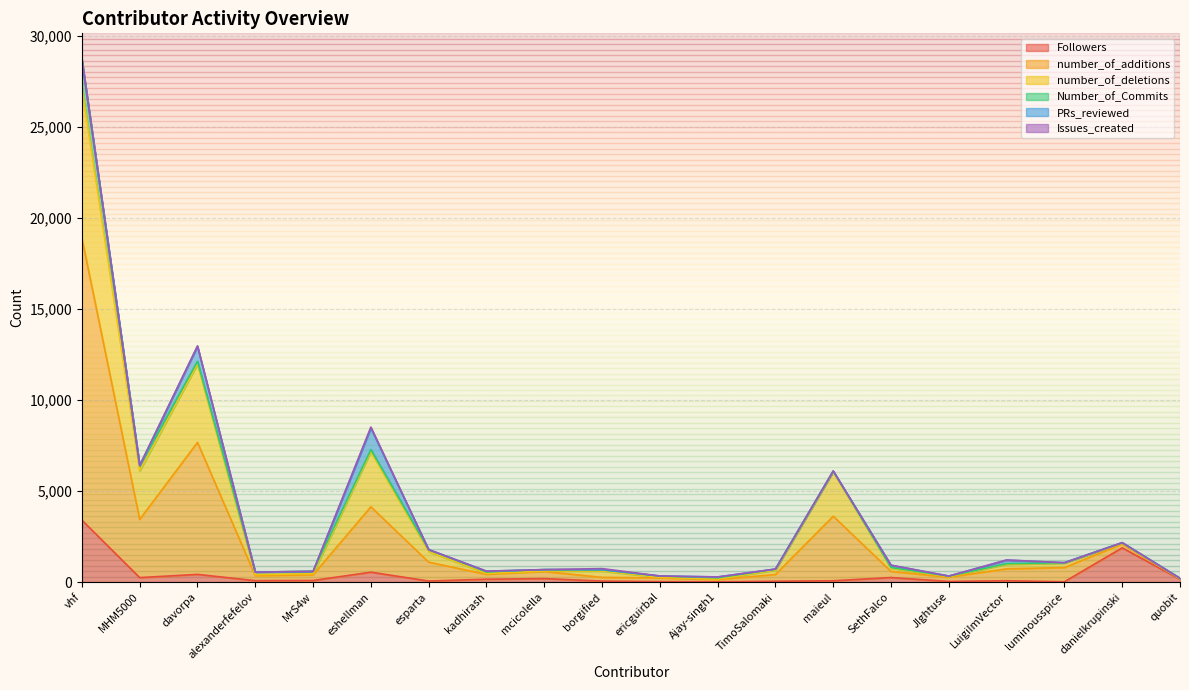

What is the spread (max minus min) of values at luminousspice?

1046